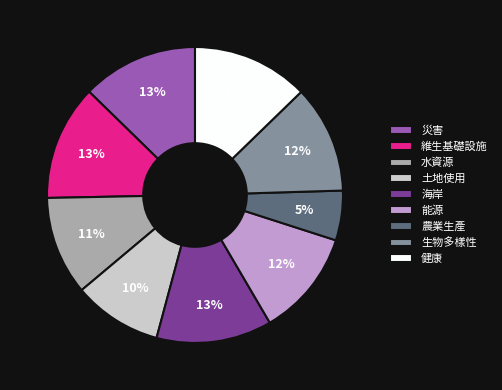

To the nearest percent, what is the combined percentage of 農業生產 and 能源?

17%